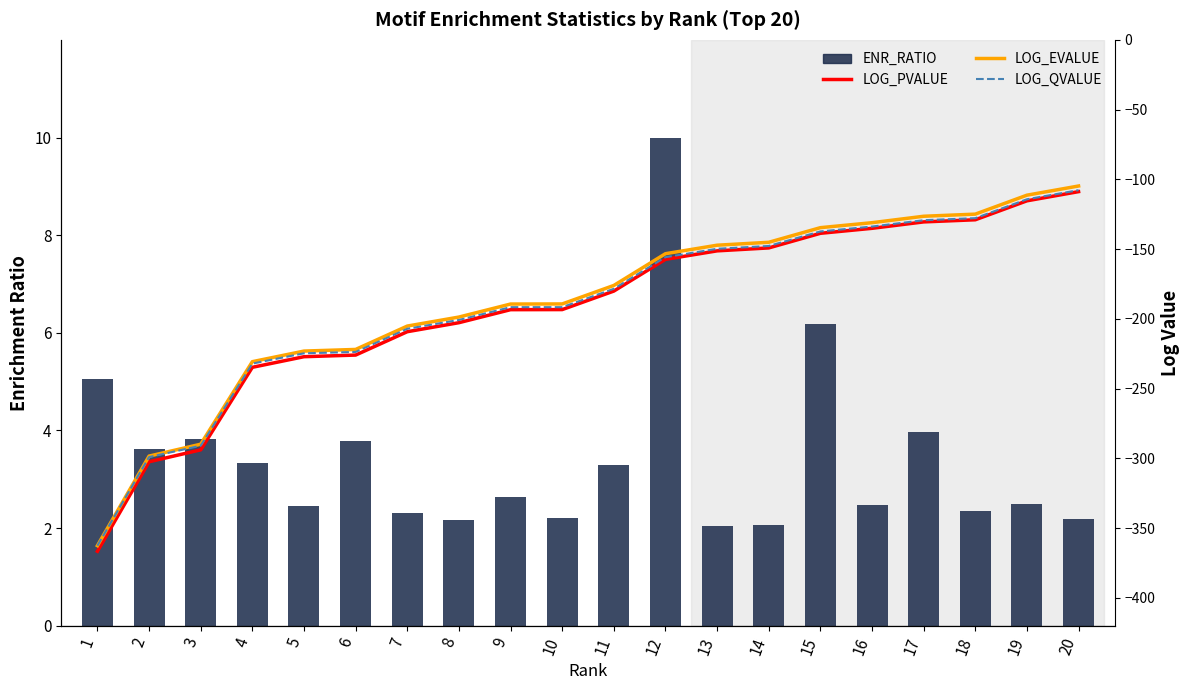

Where is ENR_RATIO nearest to the value 6?

15